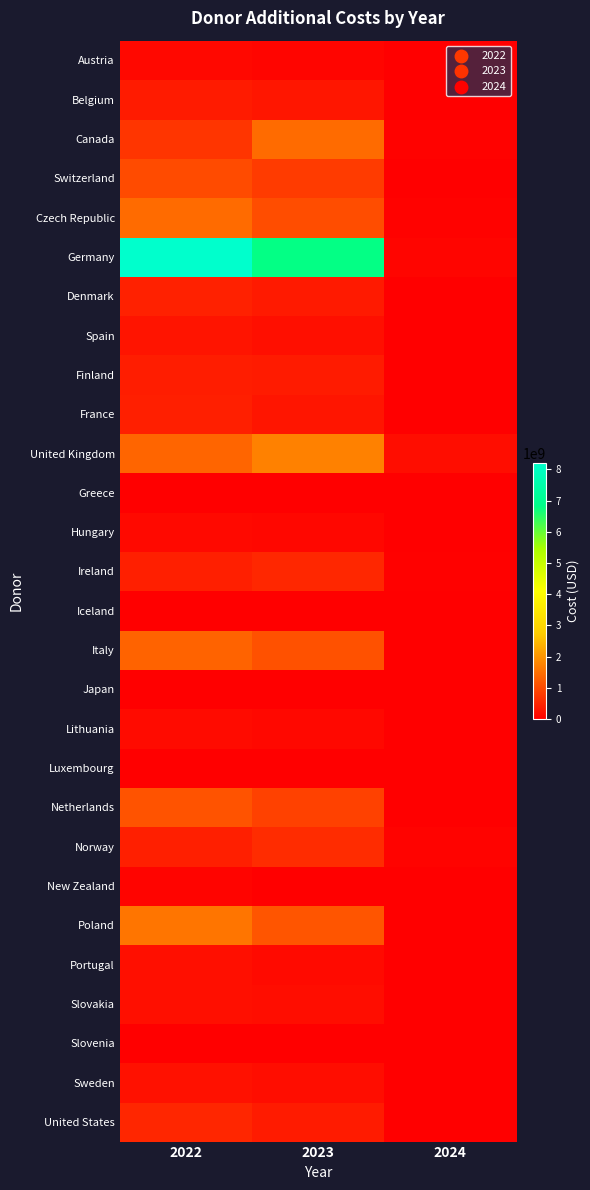

Reading left to right, extract all data points from this chart.

Austria: 2022=120825497.3	2023=90726839.3	2024=2656042.9
Belgium: 2022=375887809.2	2023=318471197.0	2024=13116077.5
Canada: 2022=731356400.7	2023=1444882620.6	2024=35440798.5
Switzerland: 2022=1011381128.1	2023=803489231.9	2024=0.0
Czech Republic: 2022=1445649651.6	2023=1053099530.4	2024=32290894.8
Germany: 2022=8195999177.9	2023=6797462348.9	2024=83140754.1
Denmark: 2022=456036846.3	2023=356135839.2	2024=11517002.1
Spain: 2022=281514630.5	2023=221981944.3	2024=9455421.3
Finland: 2022=401811525.5	2023=379755253.4	2024=0.0
France: 2022=427999756.4	2023=299719950.0	2024=0.0
United Kingdom: 2022=1363847472.5	2023=1731230740.0	2024=185663887.5
Greece: 2022=11800699.2	2023=11252798.3	2024=299836.9
Hungary: 2022=130707574.8	2023=99968718.8	2024=2637518.4
Ireland: 2022=416711193.8	2023=540405449.9	2024=28797658.2
Iceland: 2022=6077417.9	2023=9243425.4	2024=210550.9
Italy: 2022=1339734000.9	2023=1098680485.7	2024=12097974.5
Japan: 2022=19795.0	2023=18725.0	2024=0.0
Lithuania: 2022=162465020.1	2023=120113678.6	2024=3520167.3
Luxembourg: 2022=533409.8	2023=313792.6	2024=0.0
Netherlands: 2022=1124089390.7	2023=880990474.0	2024=8452362.3
Norway: 2022=424794428.5	2023=600741655.1	2024=49382129.5
New Zealand: 2022=71900666.7	2023=14380133.3	2024=0.0
Poland: 2022=1577936519.3	2023=1138536397.6	2024=8680649.8
Portugal: 2022=211822587.9	2023=150109531.2	2024=694221.3
Slovakia: 2022=220896471.8	2023=179197034.7	2024=6972469.3
Slovenia: 2022=3223243.8	2023=2627696.4	2024=59346.5
Sweden: 2022=243333512.1	2023=181957010.2	2024=6861882.1
United States: 2022=520735133.3	2023=370455866.7	2024=0.0